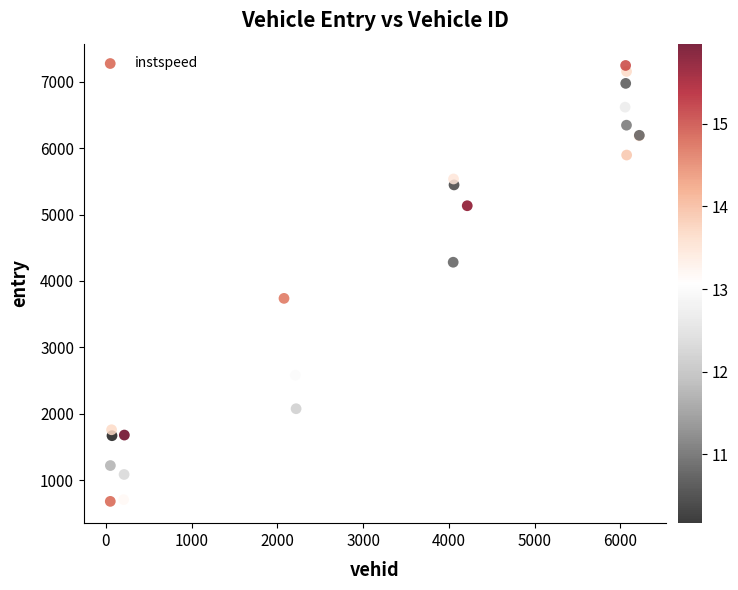

What Y value in the scatter plot is closest to 3963?

3738.2